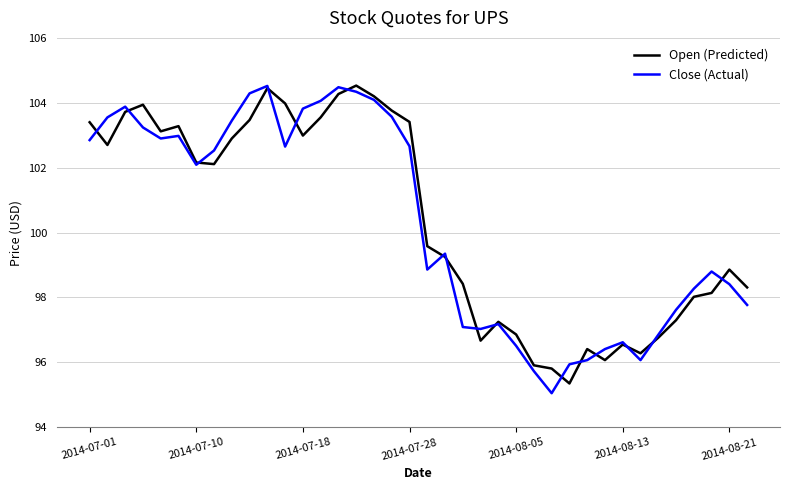

What are all the series names shown in the legend?

Open (Predicted), Close (Actual)